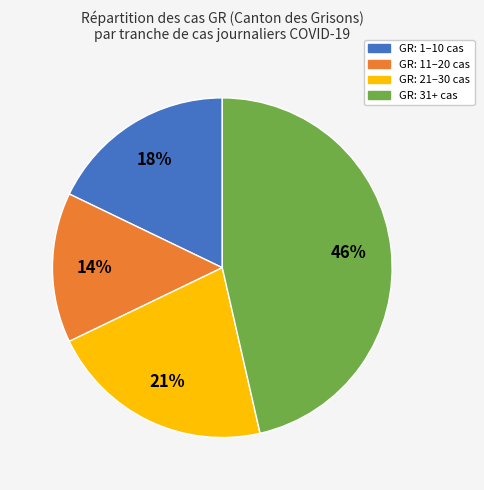

Between GR: 11–20 cas and GR: 31+ cas, which is larger?

GR: 31+ cas